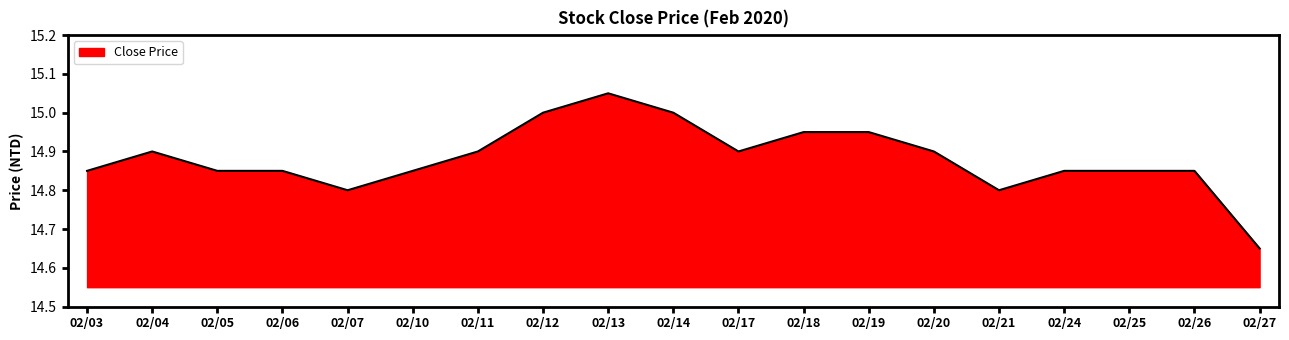

Is it true that the value at 02/19 is 9.9?

False